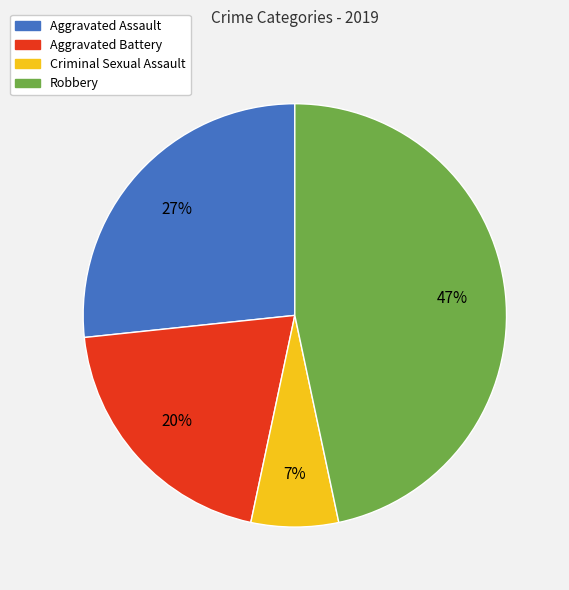

To the nearest percent, what is the difference between the largest and smallest slice percentages?

40%